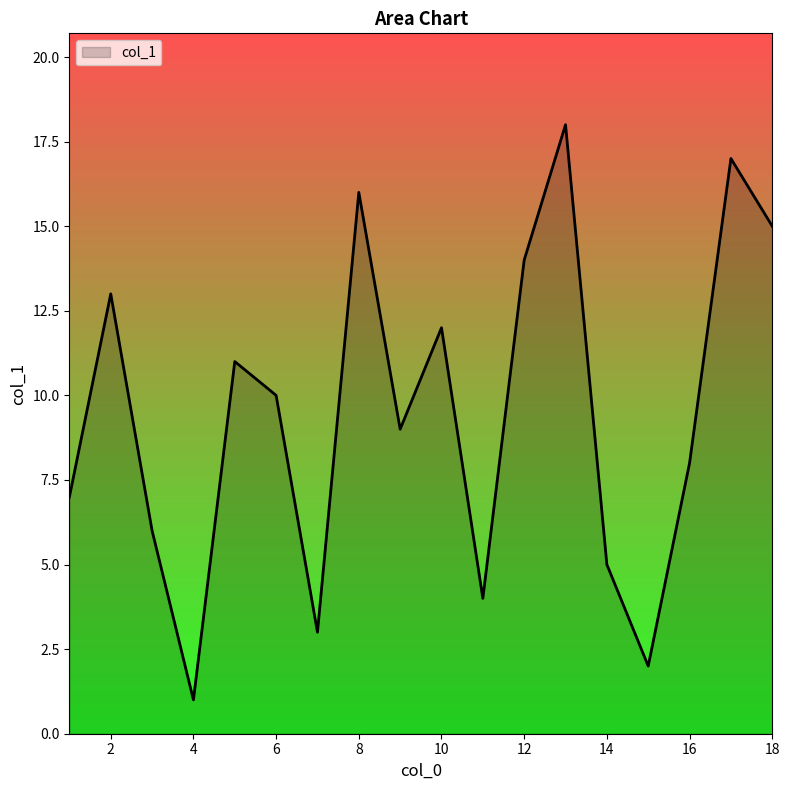

What is the difference between the maximum and minimum values?

17